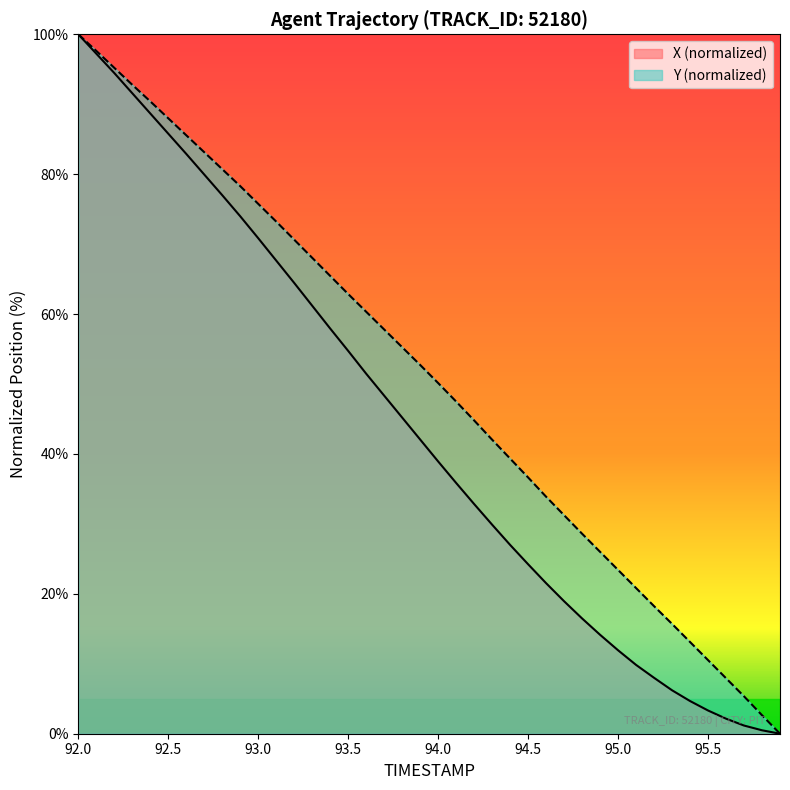

Which series has the largest range (max minus min)?

X